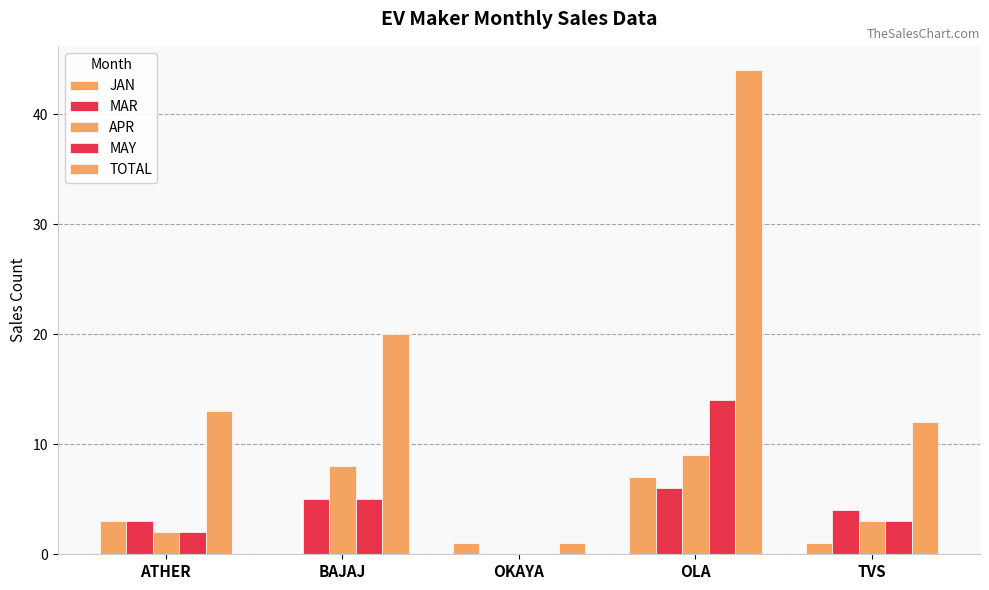

What is the label of the 4th bar from the right?

BAJAJ